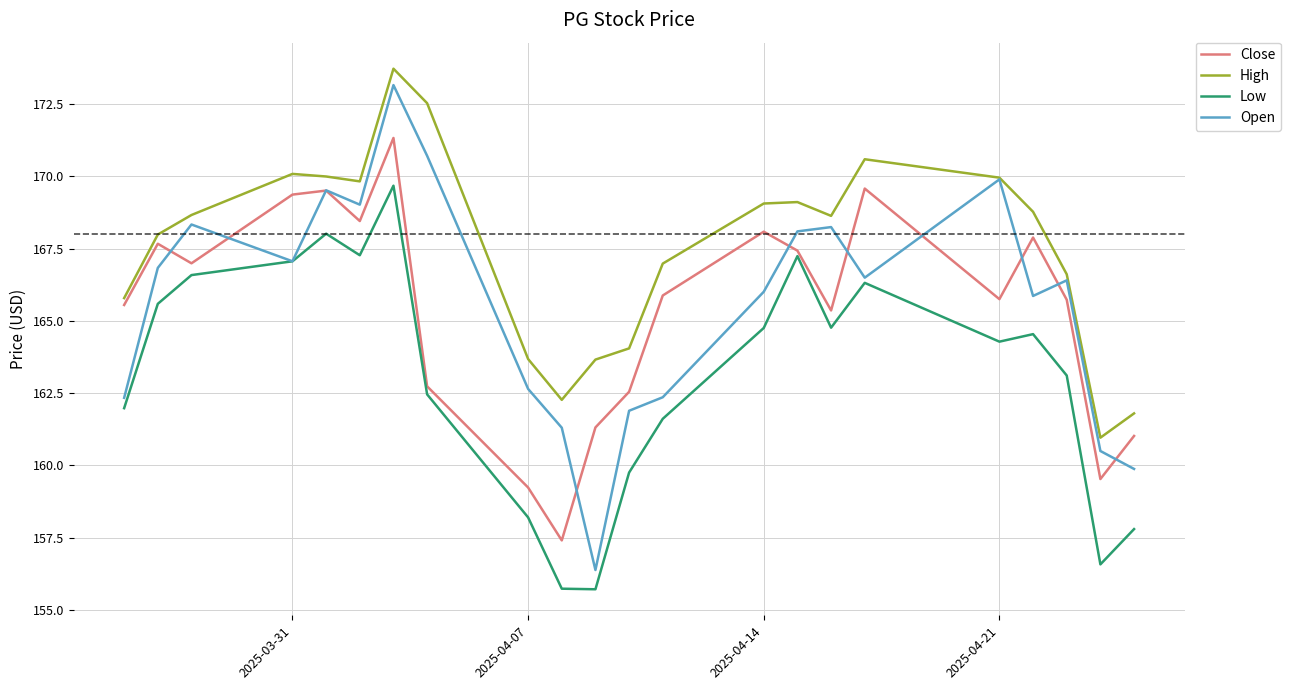

What is the lowest value of the Open series?

156.4